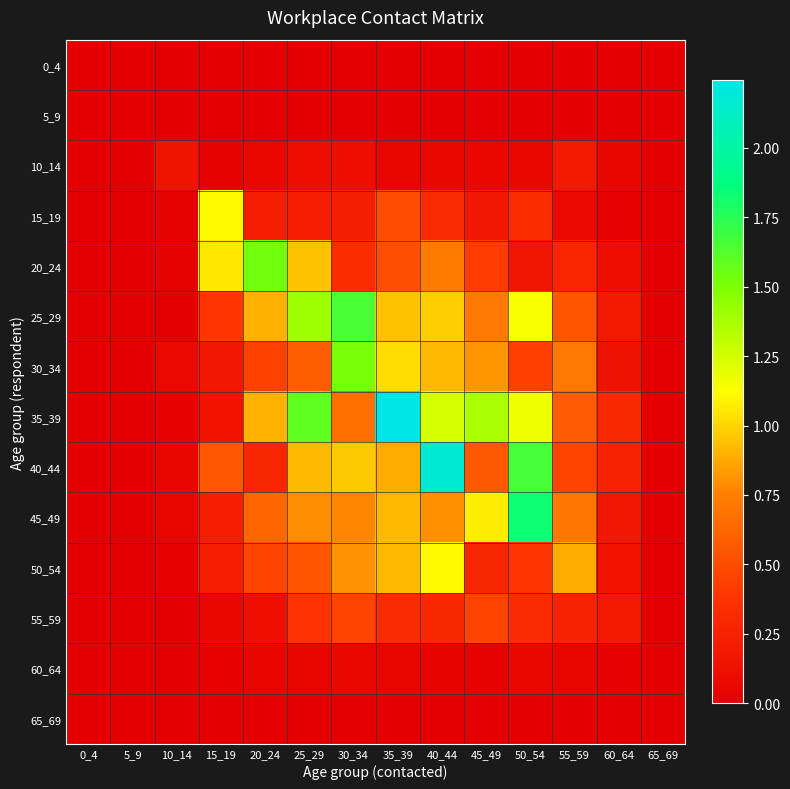

Reading left to right, extract all data points from this chart.

0_4: 0_4=0.0	5_9=0.0	10_14=0.0	15_19=0.0	20_24=0.0	25_29=0.0	30_34=0.0	35_39=0.0	40_44=0.0	45_49=0.0	50_54=0.0	55_59=0.0	60_64=0.0	65_69=0.0
5_9: 0_4=0.0	5_9=0.0	10_14=0.0	15_19=0.0	20_24=0.0	25_29=0.0	30_34=0.0	35_39=0.0	40_44=0.0	45_49=0.0	50_54=0.0	55_59=0.0	60_64=0.0	65_69=0.0
10_14: 0_4=0.0	5_9=0.0	10_14=0.2	15_19=0.0	20_24=0.1	25_29=0.1	30_34=0.1	35_39=0.0	40_44=0.1	45_49=0.1	50_54=0.1	55_59=0.2	60_64=0.1	65_69=0.0
15_19: 0_4=0.0	5_9=0.0	10_14=0.0	15_19=1.1	20_24=0.2	25_29=0.2	30_34=0.2	35_39=0.5	40_44=0.3	45_49=0.2	50_54=0.3	55_59=0.1	60_64=0.0	65_69=0.0
20_24: 0_4=0.0	5_9=0.0	10_14=0.0	15_19=1.1	20_24=1.5	25_29=0.9	30_34=0.3	35_39=0.5	40_44=0.7	45_49=0.4	50_54=0.2	55_59=0.3	60_64=0.1	65_69=0.0
25_29: 0_4=0.0	5_9=0.0	10_14=0.0	15_19=0.4	20_24=0.9	25_29=1.4	30_34=1.7	35_39=0.9	40_44=1.0	45_49=0.7	50_54=1.1	55_59=0.5	60_64=0.2	65_69=0.0
30_34: 0_4=0.0	5_9=0.0	10_14=0.1	15_19=0.2	20_24=0.4	25_29=0.6	30_34=1.5	35_39=1.0	40_44=0.9	45_49=0.8	50_54=0.4	55_59=0.7	60_64=0.1	65_69=0.0
35_39: 0_4=0.0	5_9=0.0	10_14=0.0	15_19=0.1	20_24=0.9	25_29=1.6	30_34=0.7	35_39=2.2	40_44=1.2	45_49=1.4	50_54=1.2	55_59=0.6	60_64=0.3	65_69=0.0
40_44: 0_4=0.0	5_9=0.0	10_14=0.0	15_19=0.6	20_24=0.3	25_29=0.9	30_34=1.0	35_39=0.9	40_44=2.2	45_49=0.6	50_54=1.7	55_59=0.5	60_64=0.3	65_69=0.0
45_49: 0_4=0.0	5_9=0.0	10_14=0.0	15_19=0.2	20_24=0.6	25_29=0.8	30_34=0.8	35_39=0.9	40_44=0.8	45_49=1.1	50_54=1.8	55_59=0.7	60_64=0.2	65_69=0.0
50_54: 0_4=0.0	5_9=0.0	10_14=0.0	15_19=0.2	20_24=0.5	25_29=0.5	30_34=0.8	35_39=0.9	40_44=1.1	45_49=0.3	50_54=0.4	55_59=0.9	60_64=0.1	65_69=0.0
55_59: 0_4=0.0	5_9=0.0	10_14=0.0	15_19=0.1	20_24=0.1	25_29=0.4	30_34=0.5	35_39=0.3	40_44=0.3	45_49=0.5	50_54=0.3	55_59=0.3	60_64=0.2	65_69=0.0
60_64: 0_4=0.0	5_9=0.0	10_14=0.0	15_19=0.0	20_24=0.0	25_29=0.0	30_34=0.1	35_39=0.0	40_44=0.0	45_49=0.0	50_54=0.1	55_59=0.0	60_64=0.0	65_69=0.0
65_69: 0_4=0.0	5_9=0.0	10_14=0.0	15_19=0.0	20_24=0.0	25_29=0.0	30_34=0.0	35_39=0.0	40_44=0.0	45_49=0.0	50_54=0.0	55_59=0.0	60_64=0.0	65_69=0.0